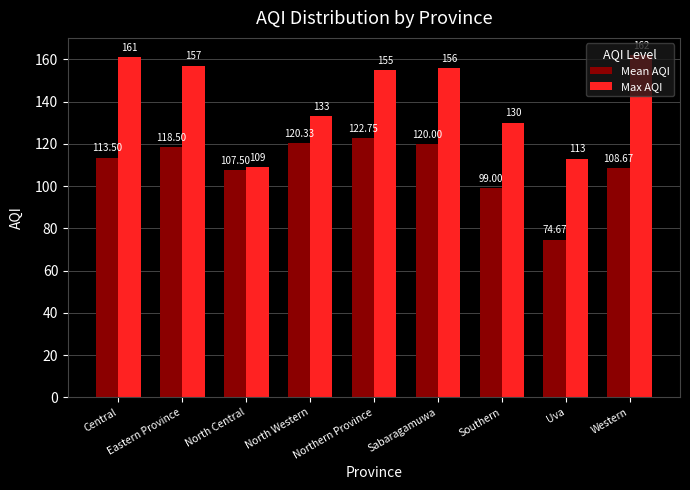

Reading right to left, what are all the values shown in this chart?

Mean AQI: 108.7	74.7	99.0	120.0	122.8	120.3	107.5	118.5	113.5
Max AQI: 162.0	113.0	130.0	156.0	155.0	133.0	109.0	157.0	161.0